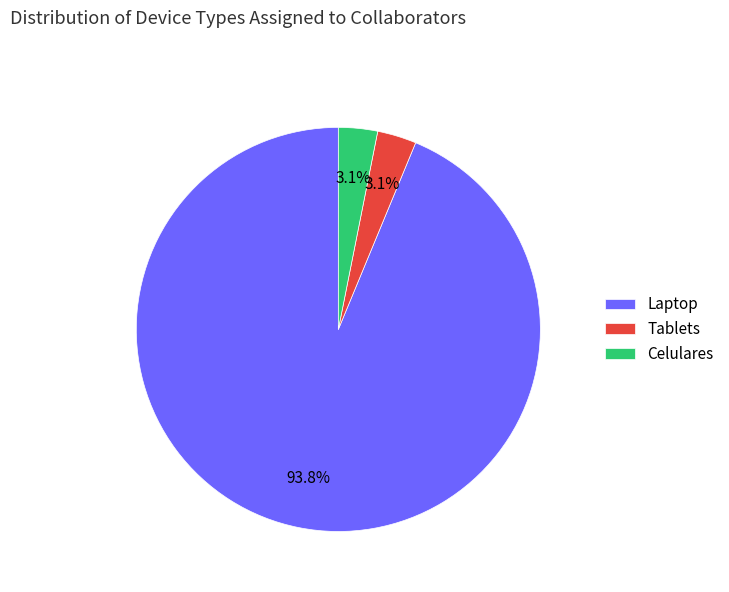

Which slice is the largest?

Laptop